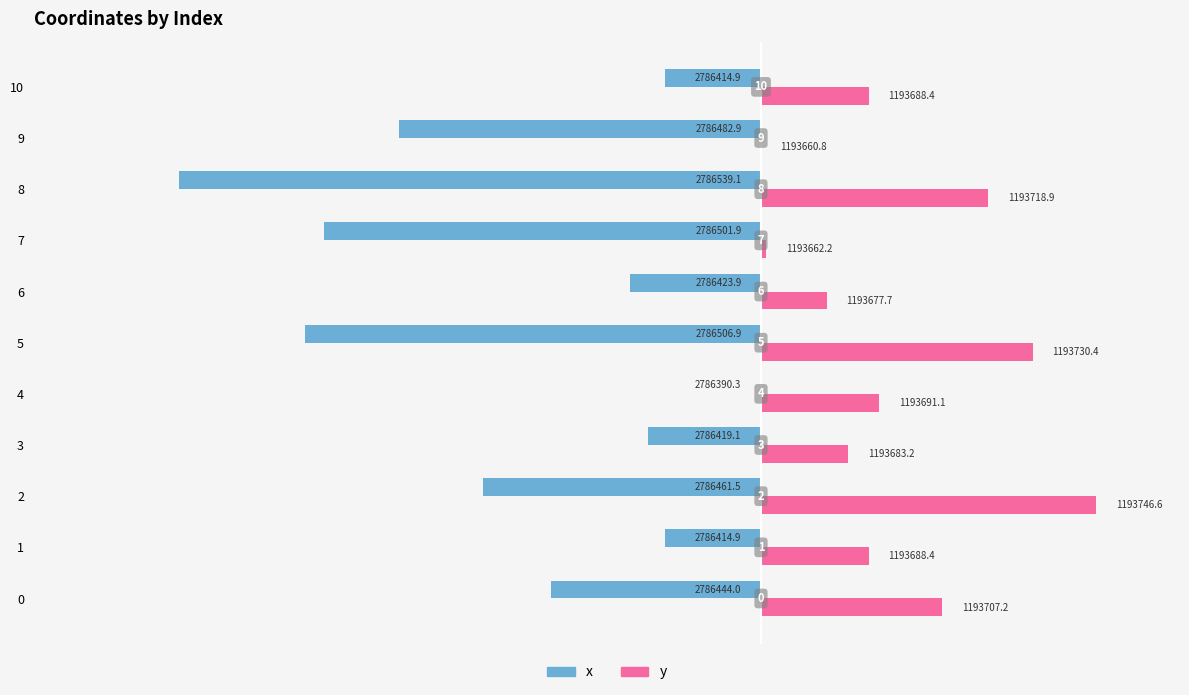

What is the difference between the maximum and second lowest values in the y series?

84.4